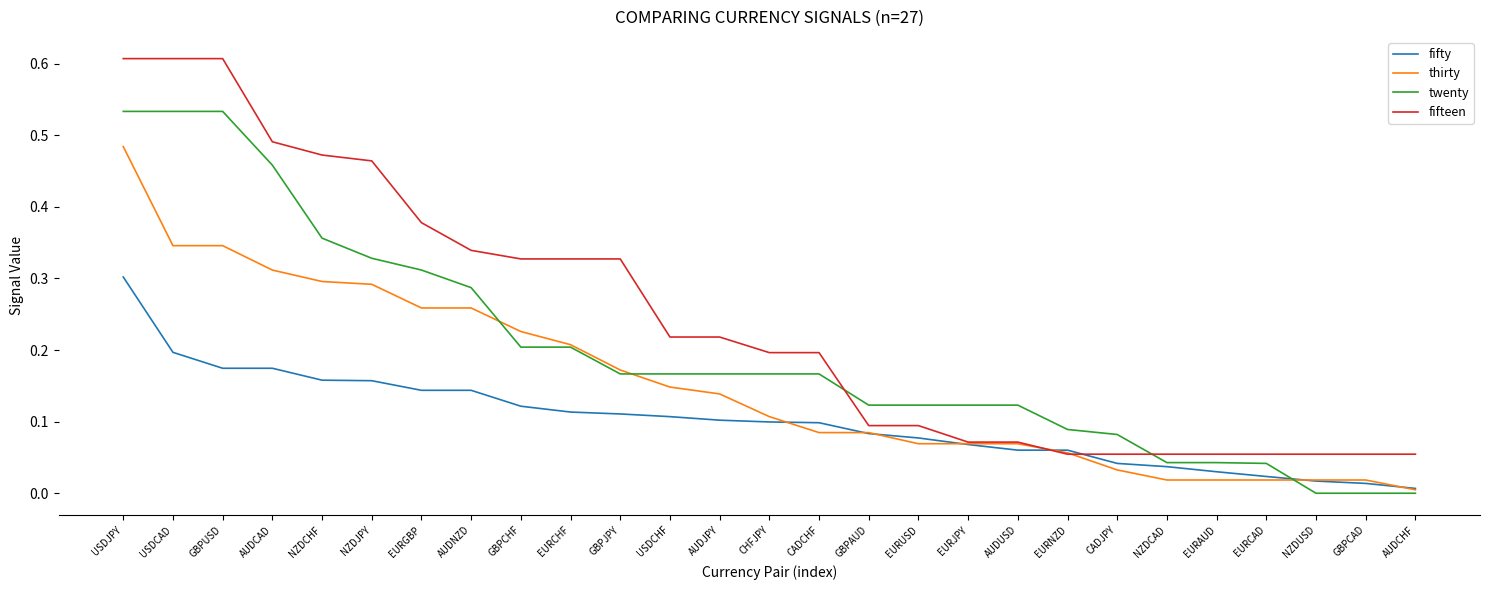

True or false: fifteen has a value of 0.2 at CADCHF.

True